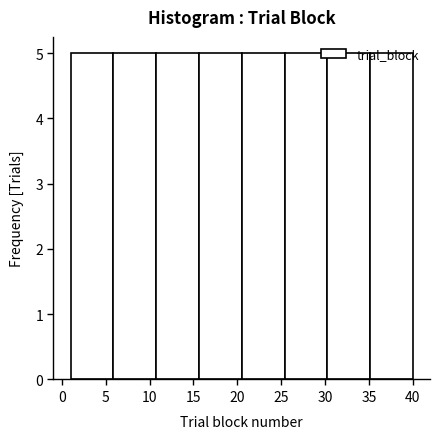

Reading left to right, list every bar in this chart as the range it spans on the x-axis followed by its height. Neither the bar edges nor the heights are printed on the chart, so give them approximately, as read against the axes.

1.0 to 6.0: 5
6.0 to 11.0: 5
11.0 to 15.5: 5
15.5 to 20.5: 5
20.5 to 25.5: 5
25.5 to 30.5: 5
30.5 to 35.0: 5
35.0 to 40.0: 5